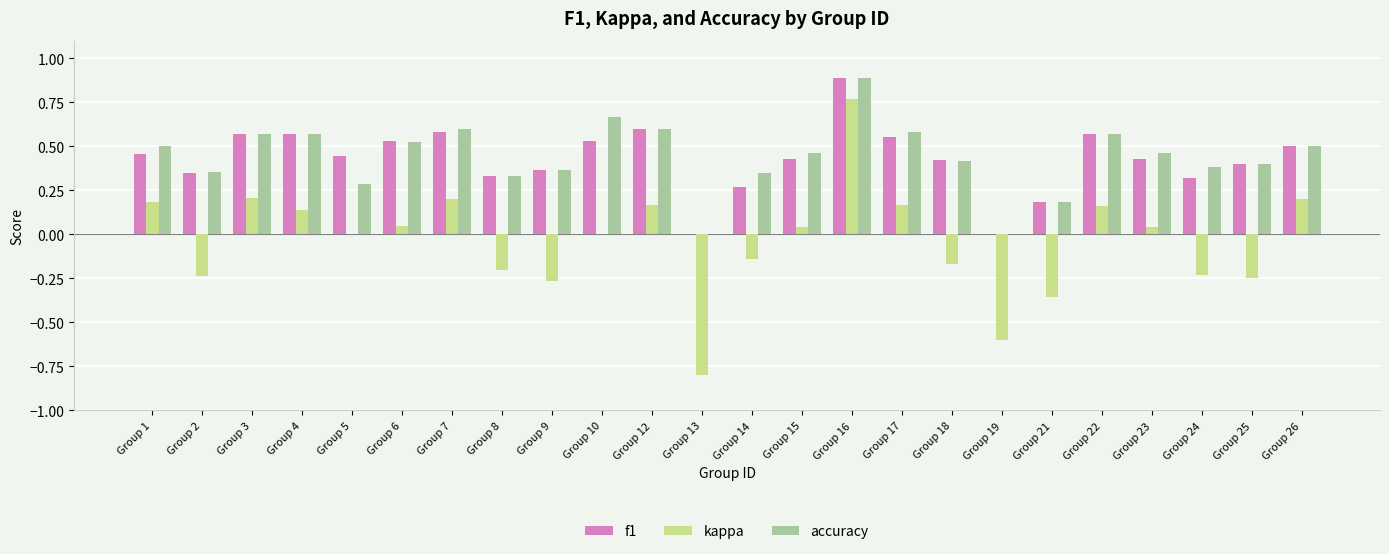

True or false: f1 has a value of 0.1 at Group 21.

False